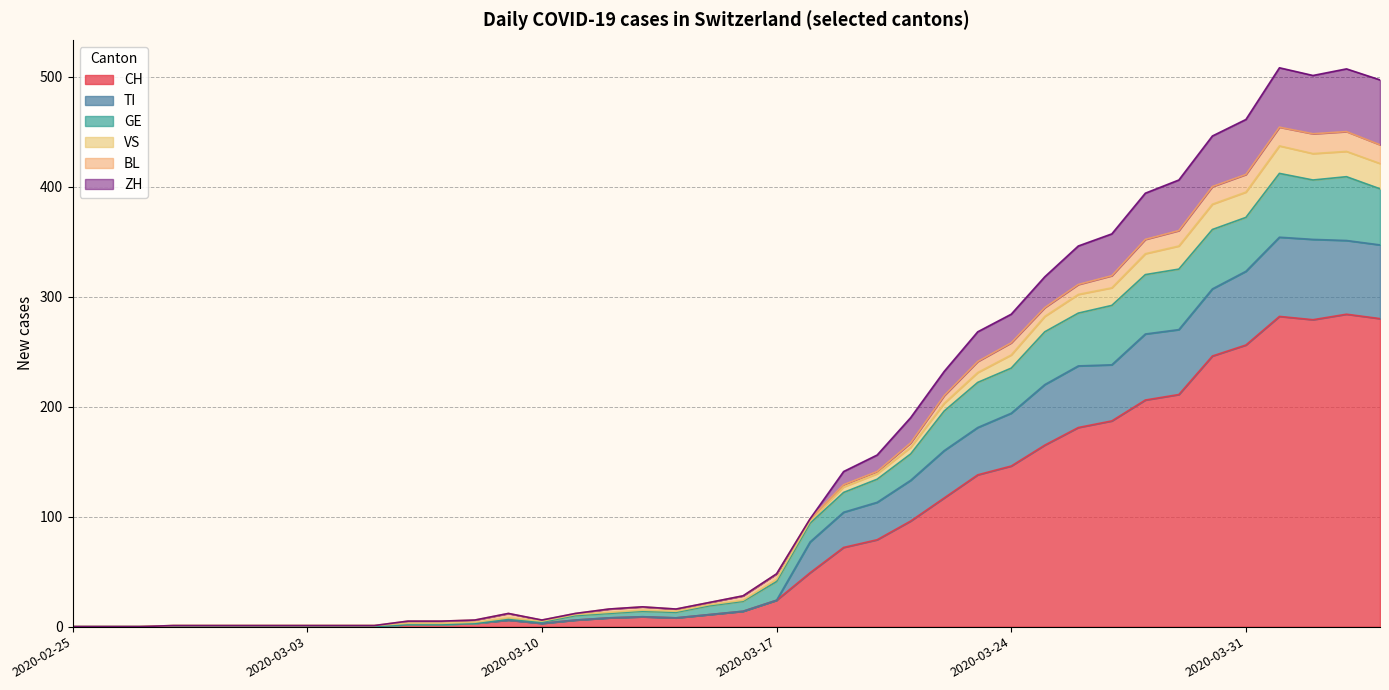

List the labels in order of TI value, largest first.

2020-04-01, 2020-04-03, 2020-04-02, 2020-04-04, 2020-03-31, 2020-03-30, 2020-03-29, 2020-03-28, 2020-03-27, 2020-03-26, 2020-03-25, 2020-03-24, 2020-03-23, 2020-03-22, 2020-03-21, 2020-03-20, 2020-03-19, 2020-03-18, 2020-03-17, 2020-03-16, 2020-03-15, 2020-03-13, 2020-03-14, 2020-03-12, 2020-03-11, 2020-03-09, 2020-03-10, 2020-03-08, 2020-03-06, 2020-03-07, 2020-02-25, 2020-02-26, 2020-02-27, 2020-02-28, 2020-02-29, 2020-03-01, 2020-03-02, 2020-03-03, 2020-03-04, 2020-03-05